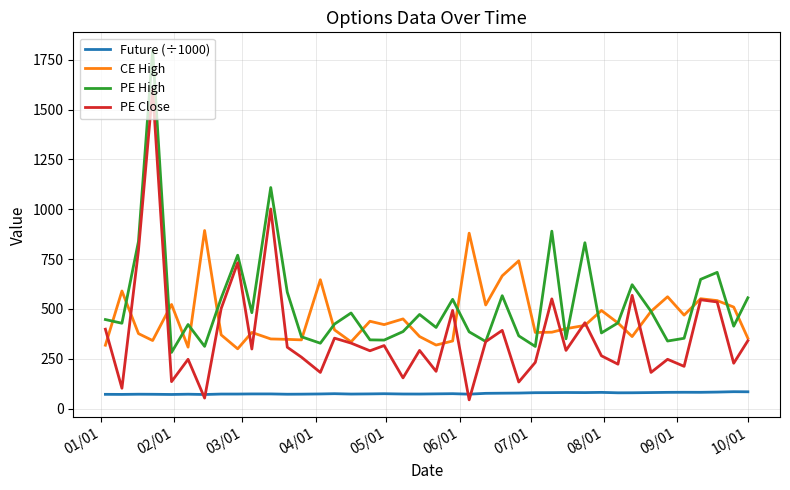

List the series in order of their peak value, highest first.

PE High, PE Close, CE High, Future (÷1000)